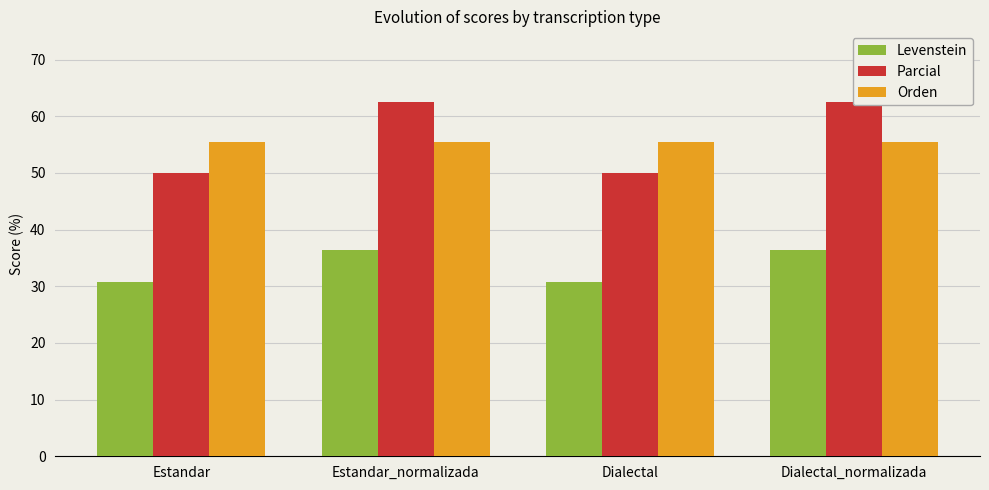

Reading right to left, list all the values displayed in this chart.

Levenstein: Dialectal_normalizada=36.4	Dialectal=30.8	Estandar_normalizada=36.4	Estandar=30.8
Parcial: Dialectal_normalizada=62.5	Dialectal=50.0	Estandar_normalizada=62.5	Estandar=50.0
Orden: Dialectal_normalizada=55.6	Dialectal=55.6	Estandar_normalizada=55.6	Estandar=55.6